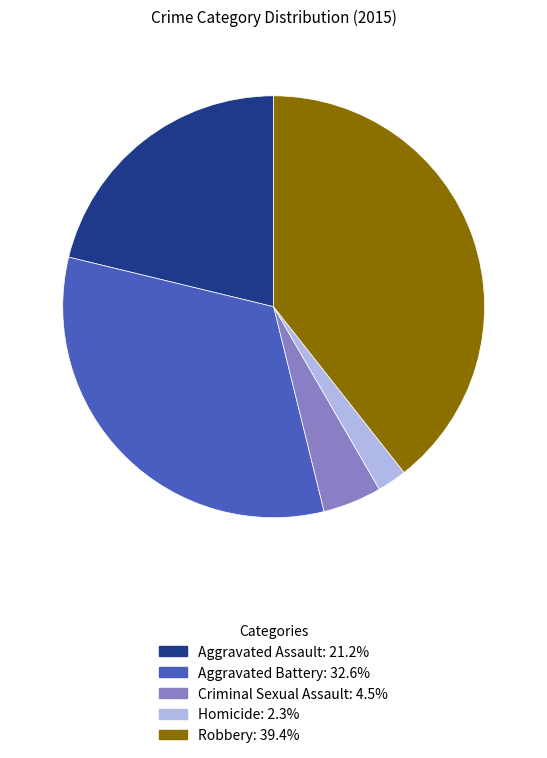

Between Aggravated Assault and Aggravated Battery, which is larger?

Aggravated Battery